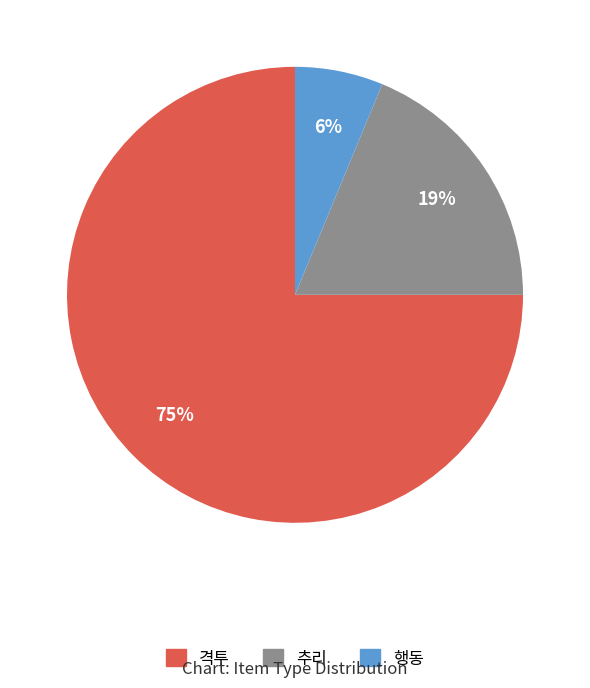

Rank the categories by value from lowest to highest.

행동, 추리, 격투